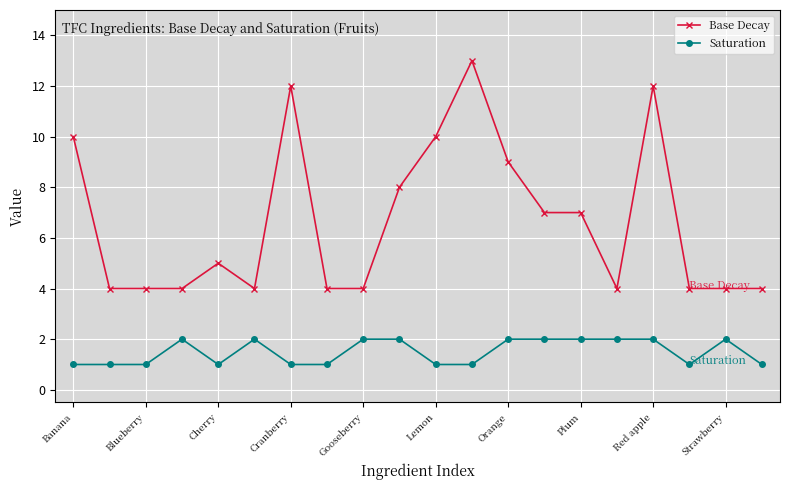

True or false: Base Decay and Saturation intersect in this chart.

False